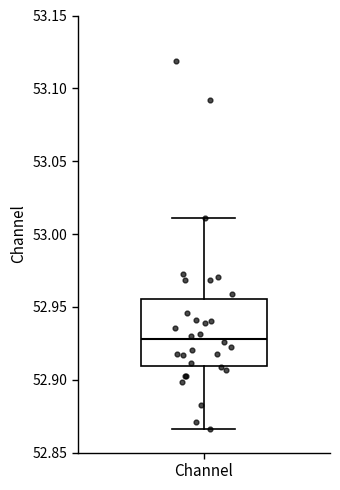

Read this box plot against the y-axis: the position of the median line, the range covered by the box, and the ends of both whiskers. The values are not printed on the chart, so give them approximately, as read against the axis.

median 52.930, box 52.910 to 52.955, whiskers 52.865 to 53.010